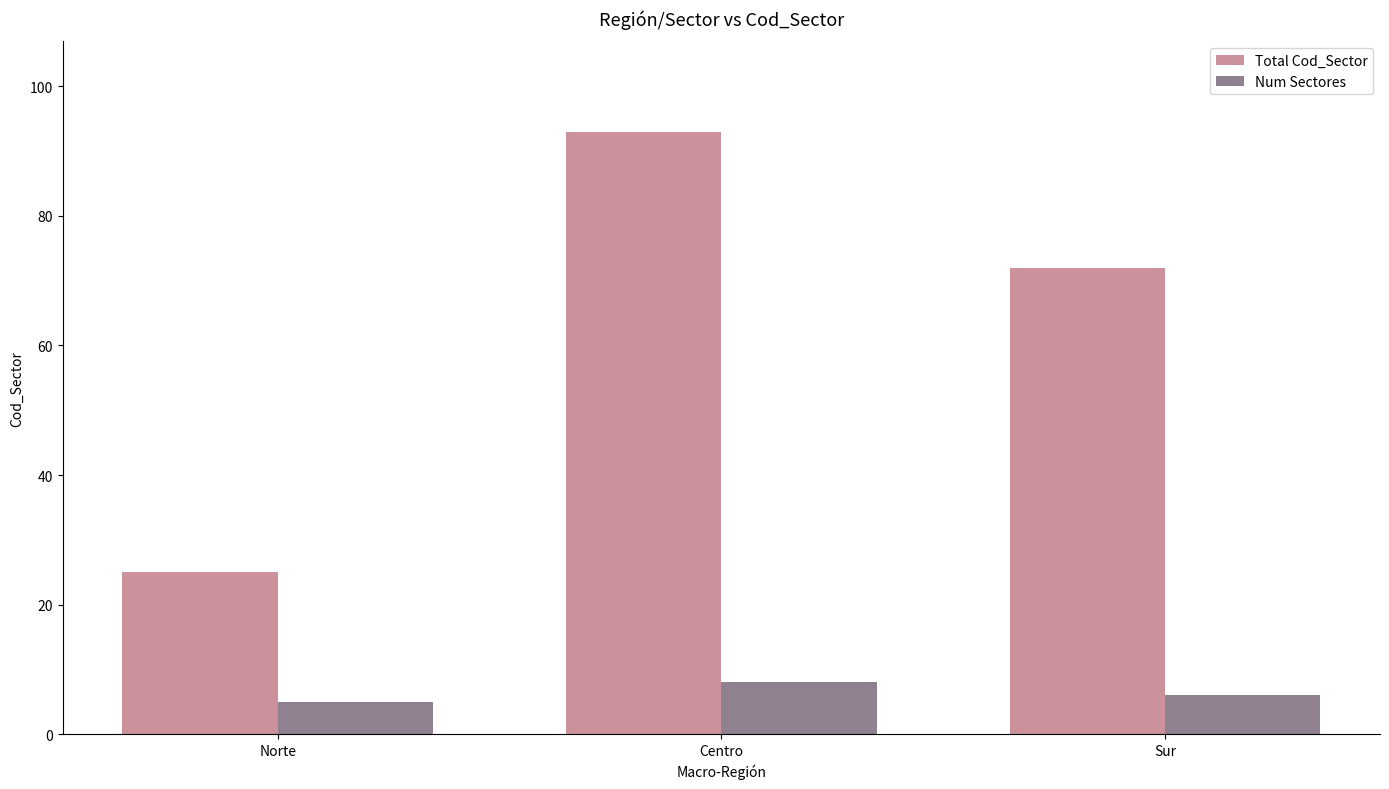

Is it true that Total Cod_Sector equals 63 at Centro?

False